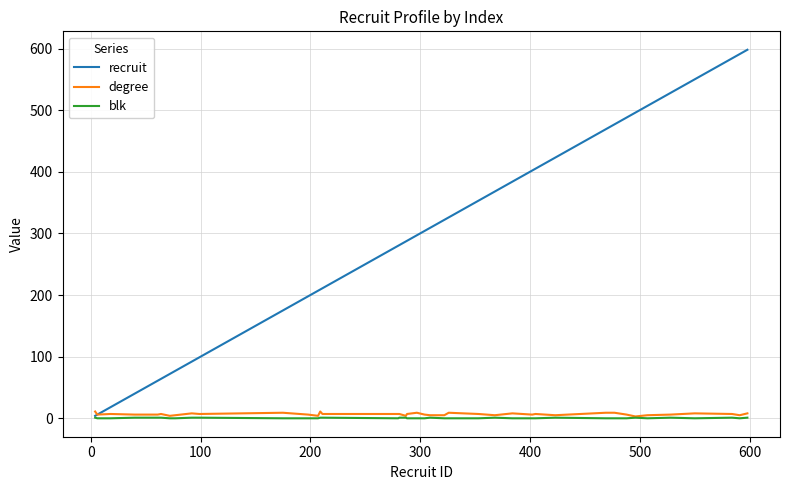

Which series has the largest range (max minus min)?

recruit